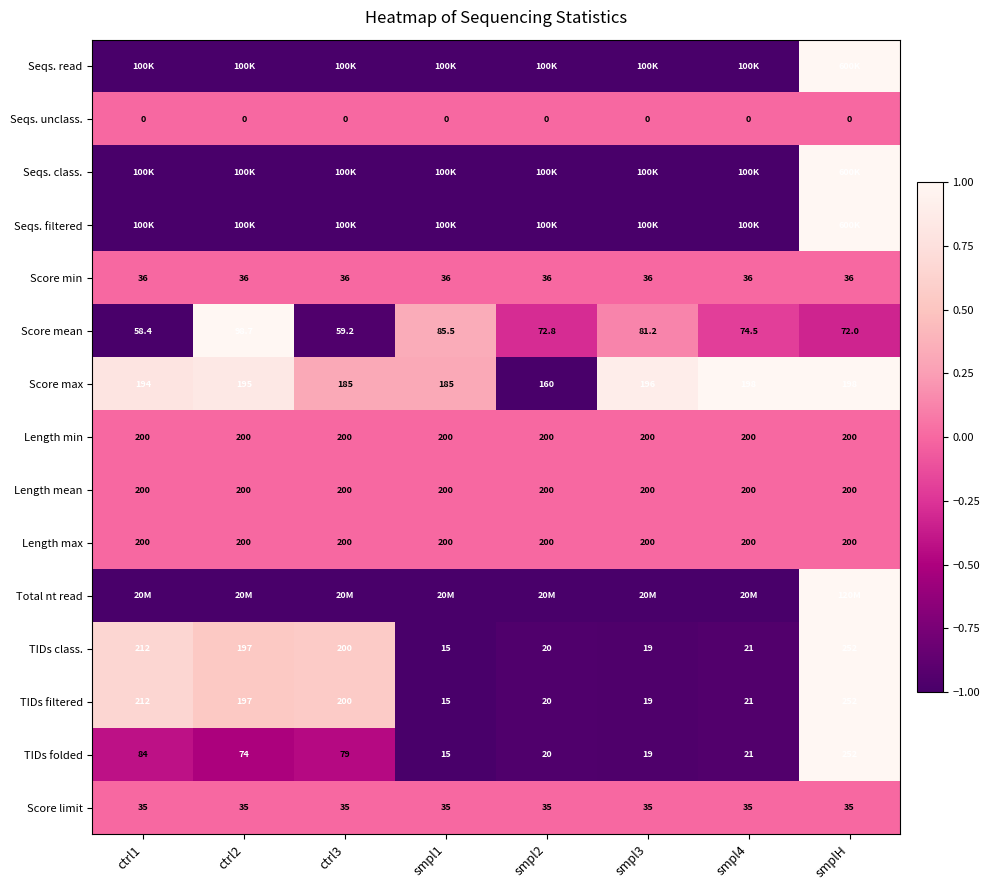

What is the total value across all series at ctrl2?

-1.6